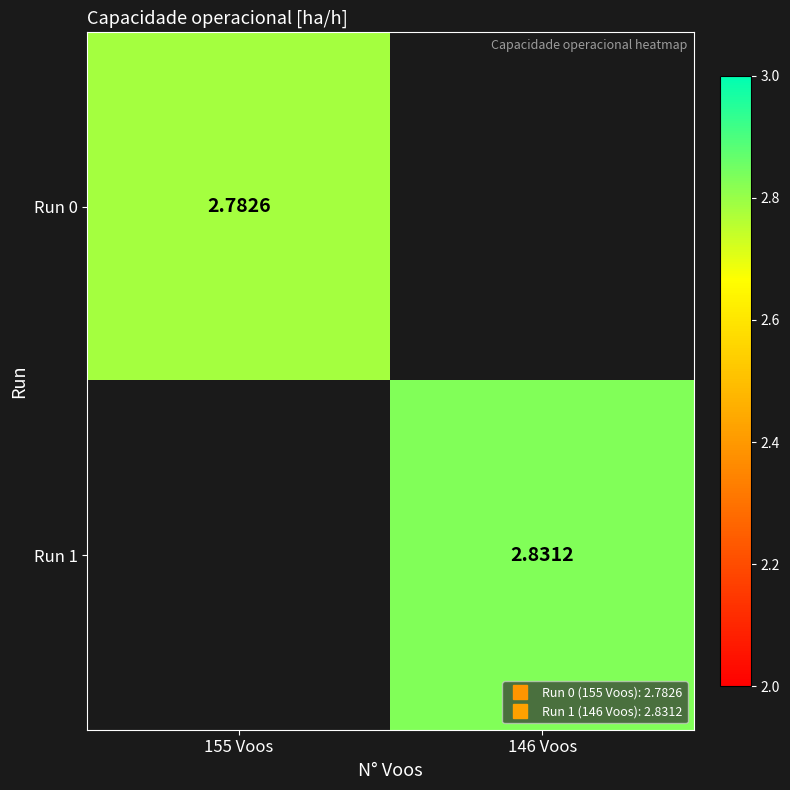

What is the smallest value displayed?

2.8